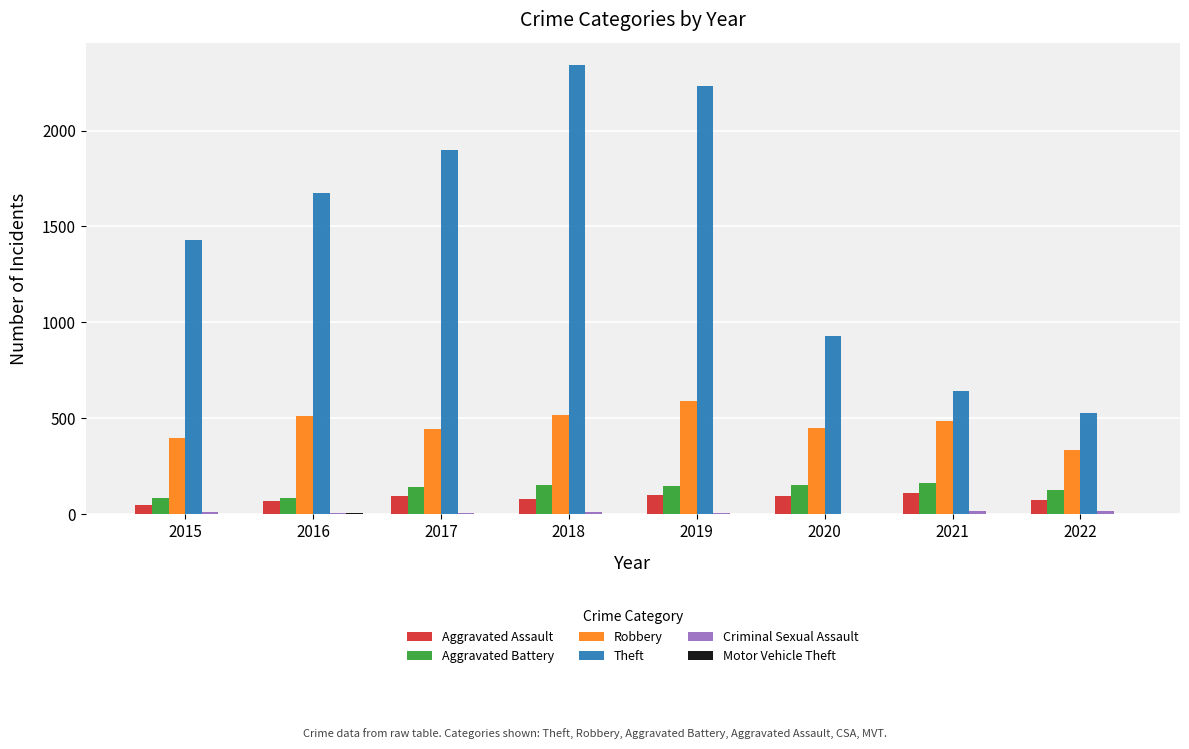

Which series changed the most between 2020 and 2021?

Theft